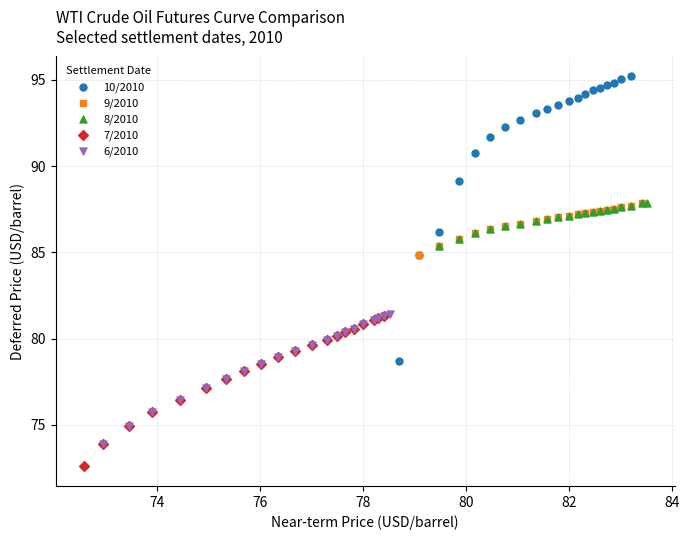

What are all the series names shown in the legend?

10/2010, 9/2010, 8/2010, 7/2010, 6/2010